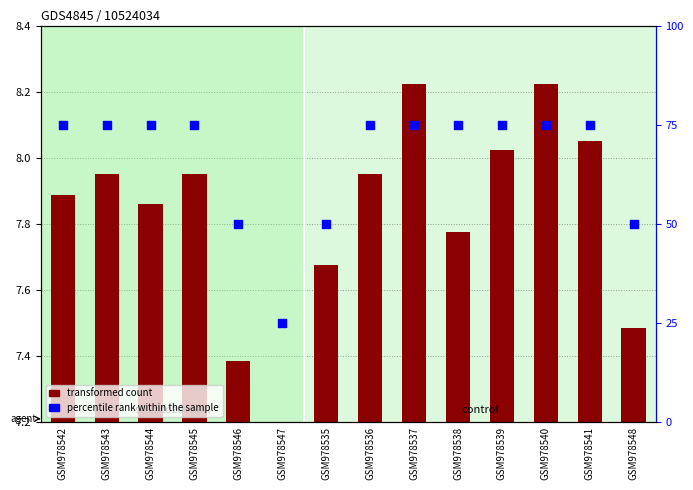

What is the change in value from GSM978535 to GSM978541?

+25